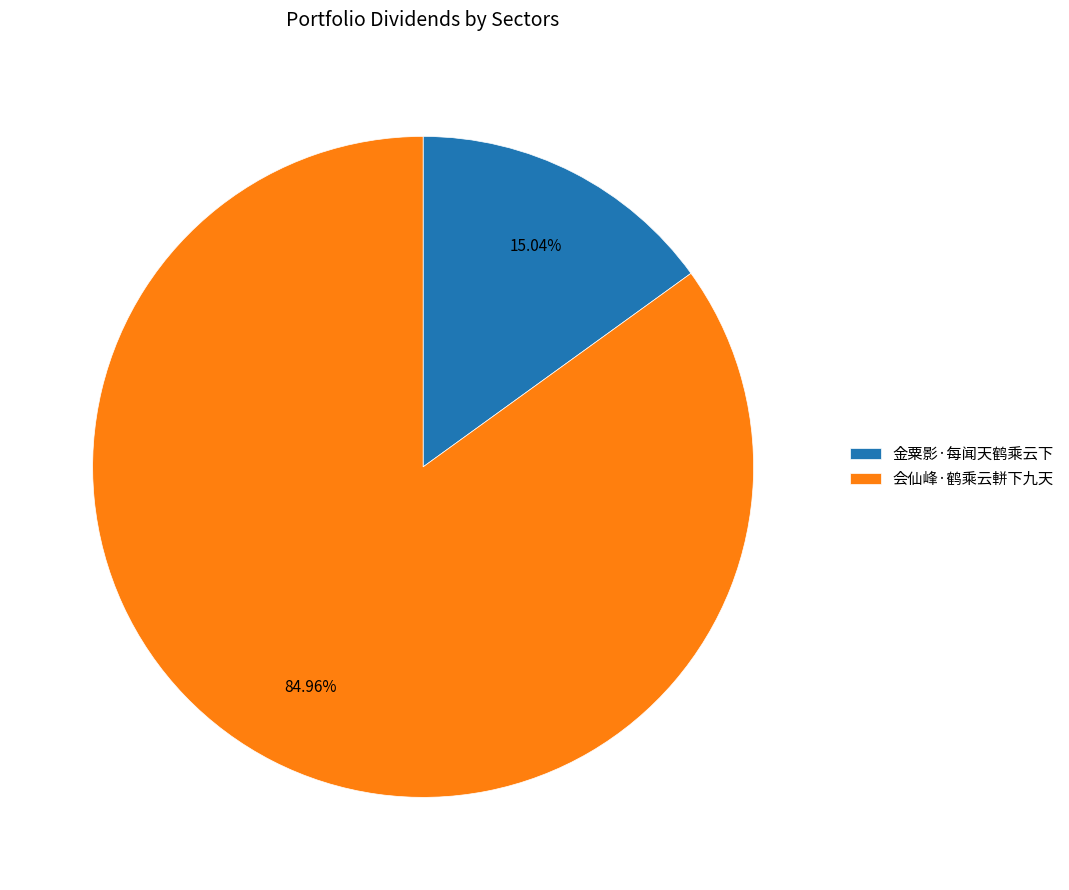

Does any single category account for the majority?

Yes